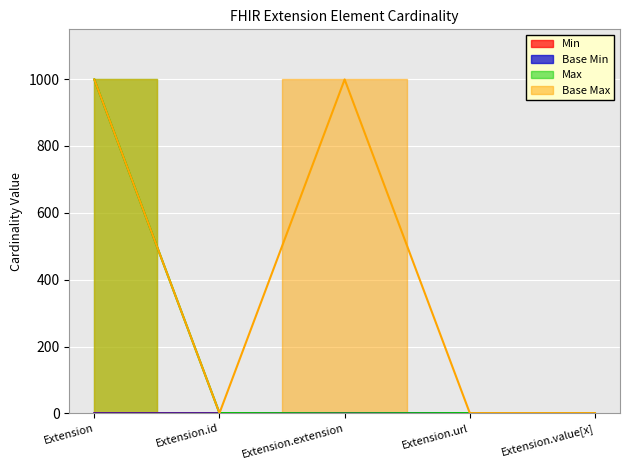

List the labels in order of Min value, largest first.

Extension.url, Extension, Extension.id, Extension.extension, Extension.value[x]